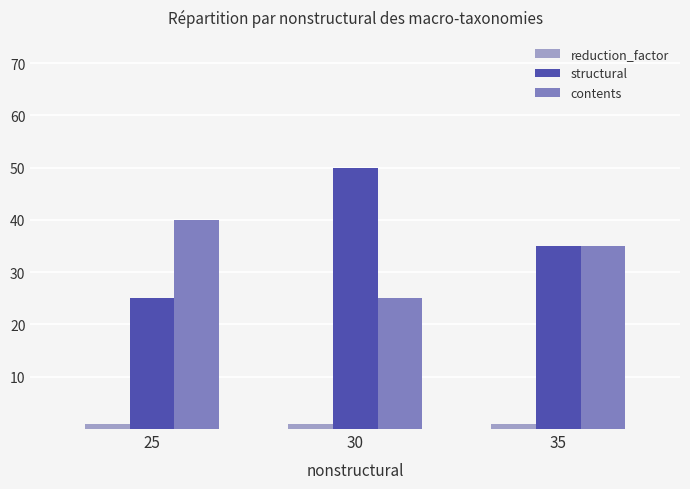

What is the highest value of the structural series?

50